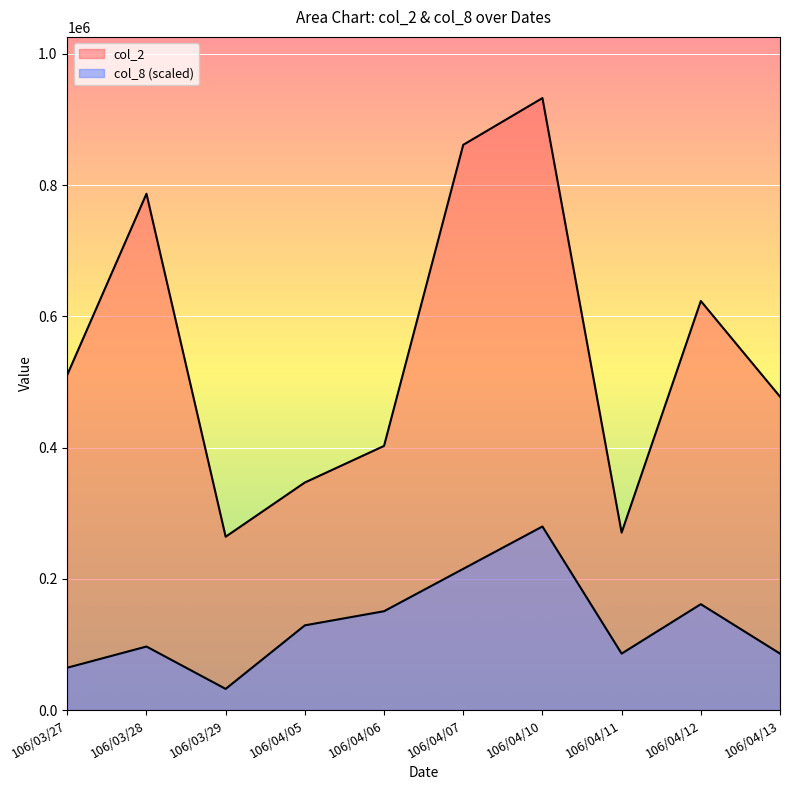

What is the value of the col_8 point at the 2nd from the left?

96839.7